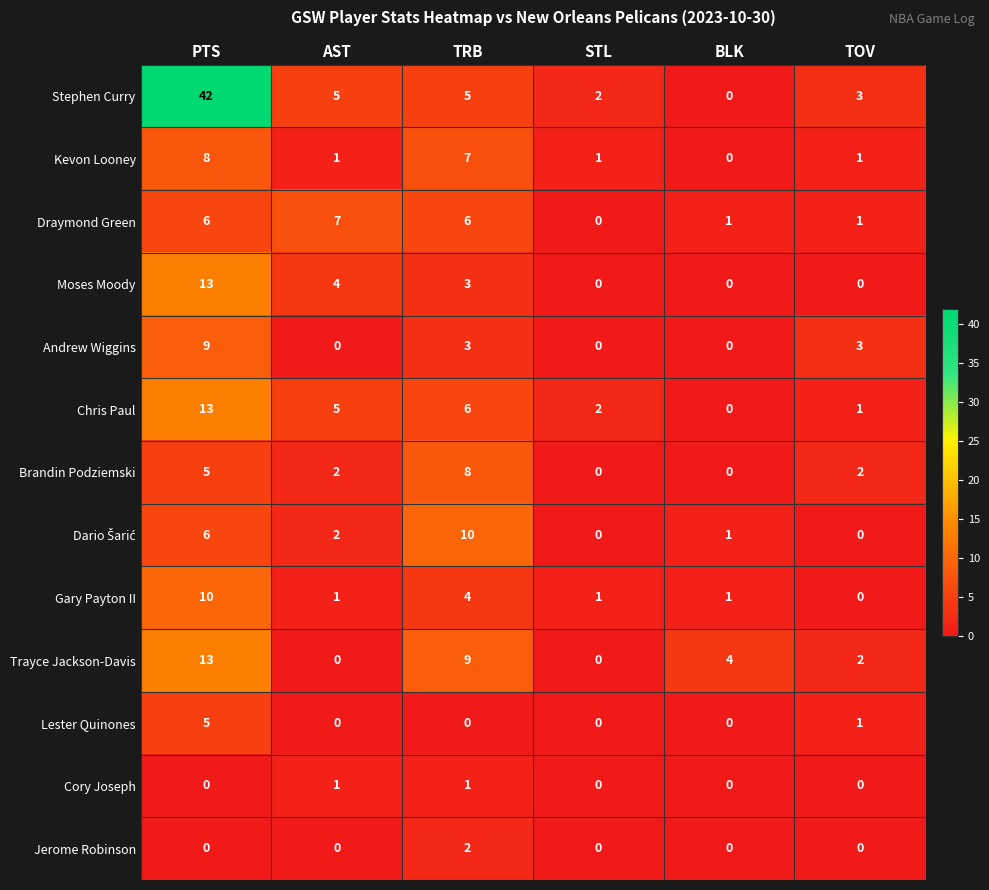

The value of Gary Payton II at TOV is 6. True or false?

False